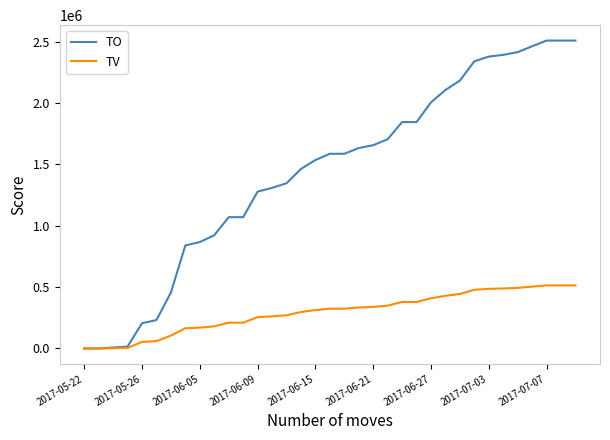

Which series has the largest range (max minus min)?

TO